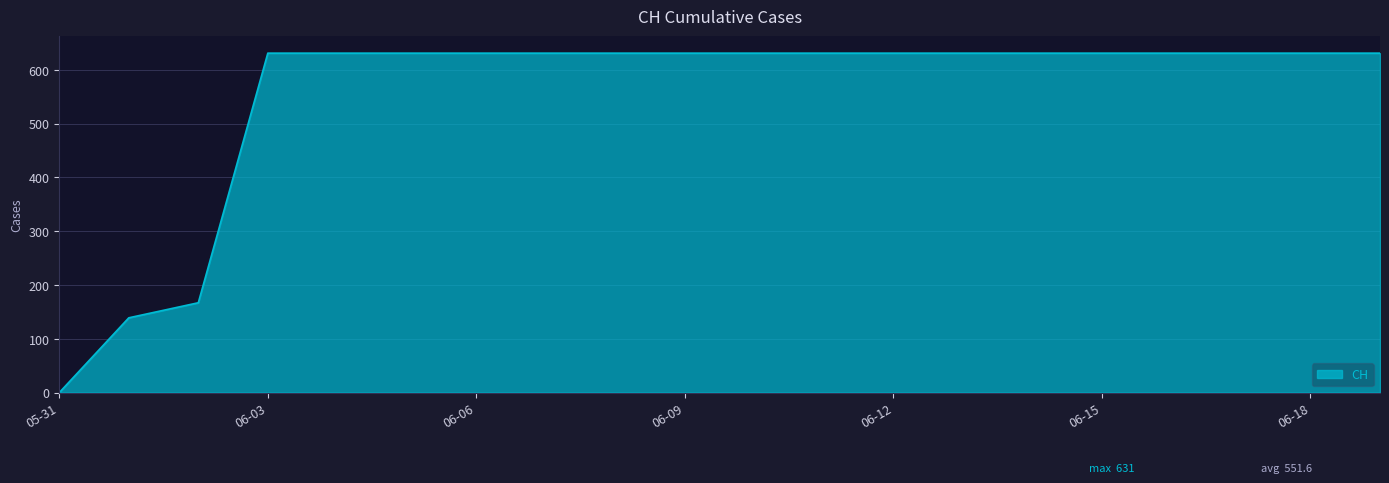

What is the difference between the maximum and minimum values?

631